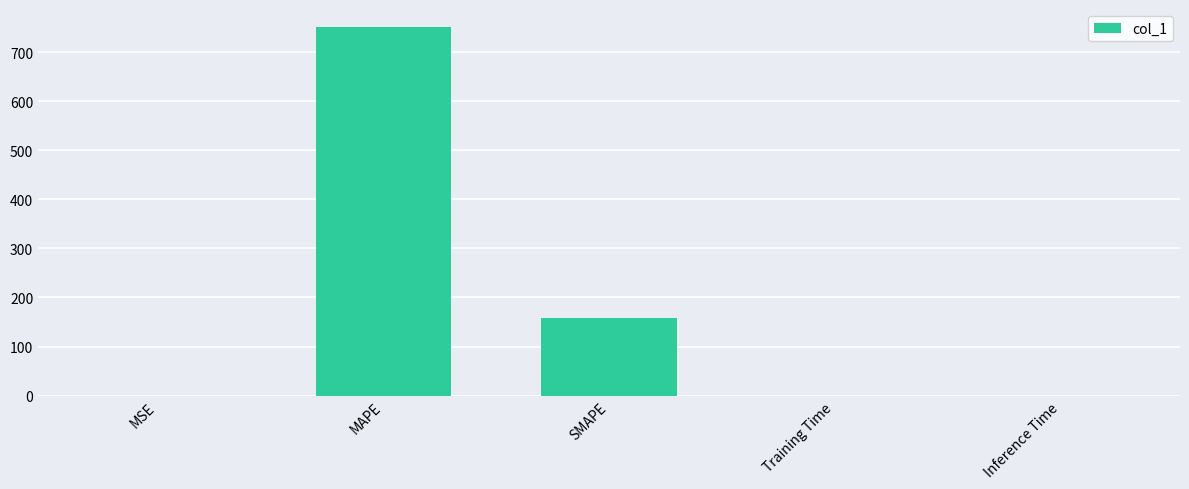

What is the sum of all values?

908.1